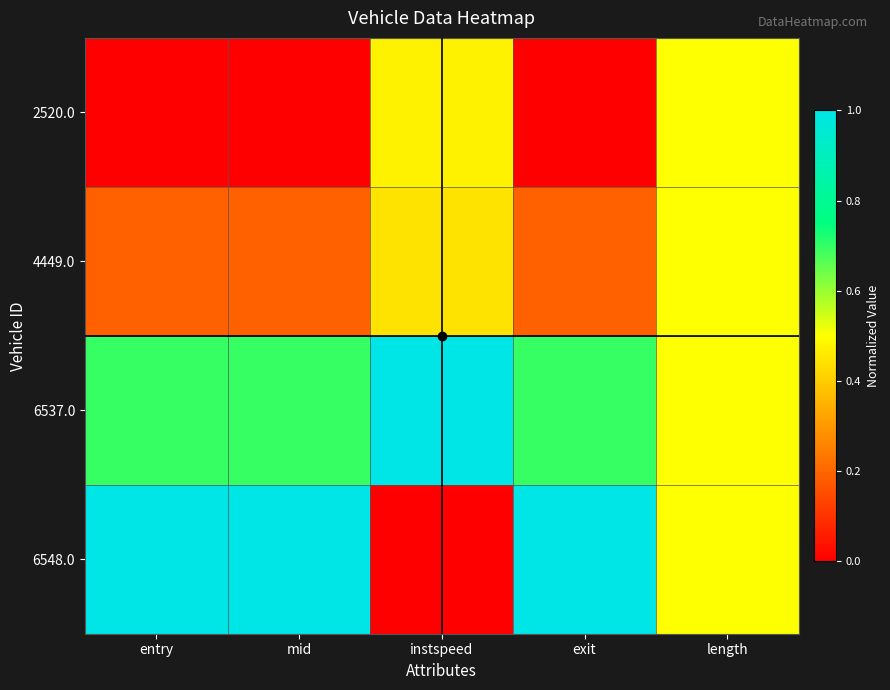

Rank the series by their maximum value, from lowest to highest.

2520.0, 4449.0, 6537.0, 6548.0